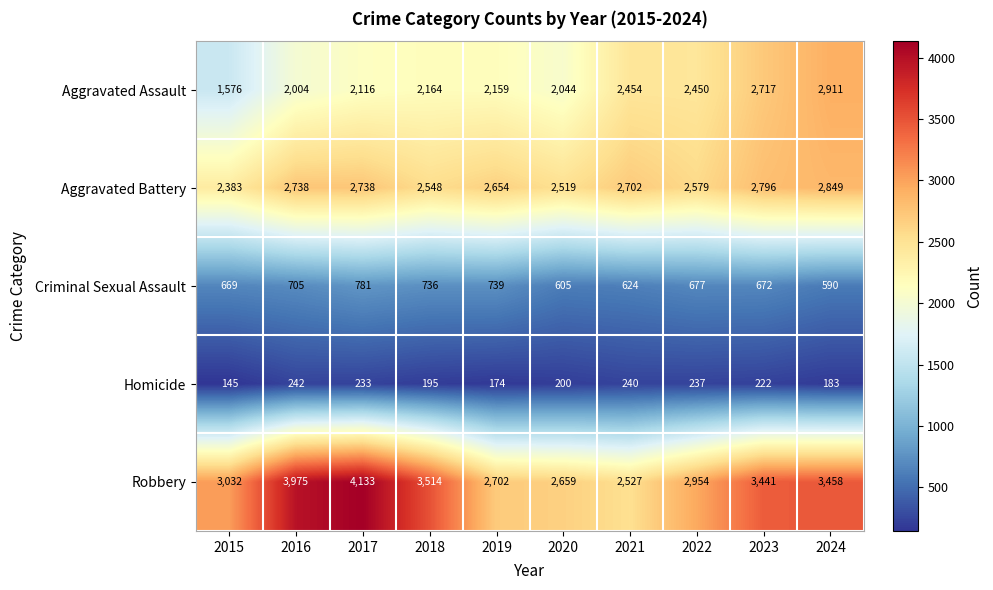

What is the total value across all series at 2019?

8428